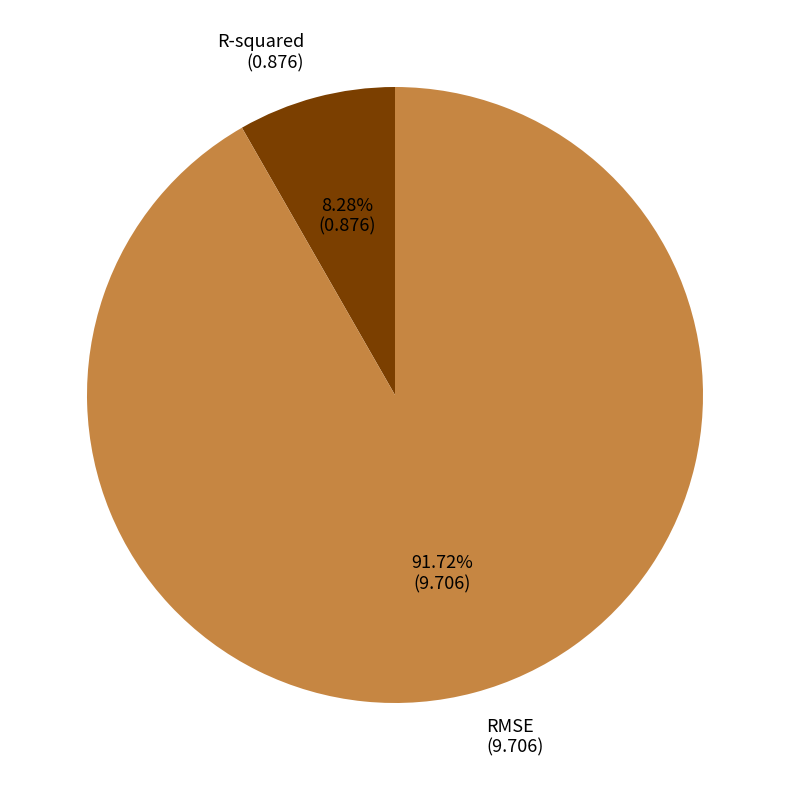

The RMSE slice represents 92% of the pie. True or false?

True